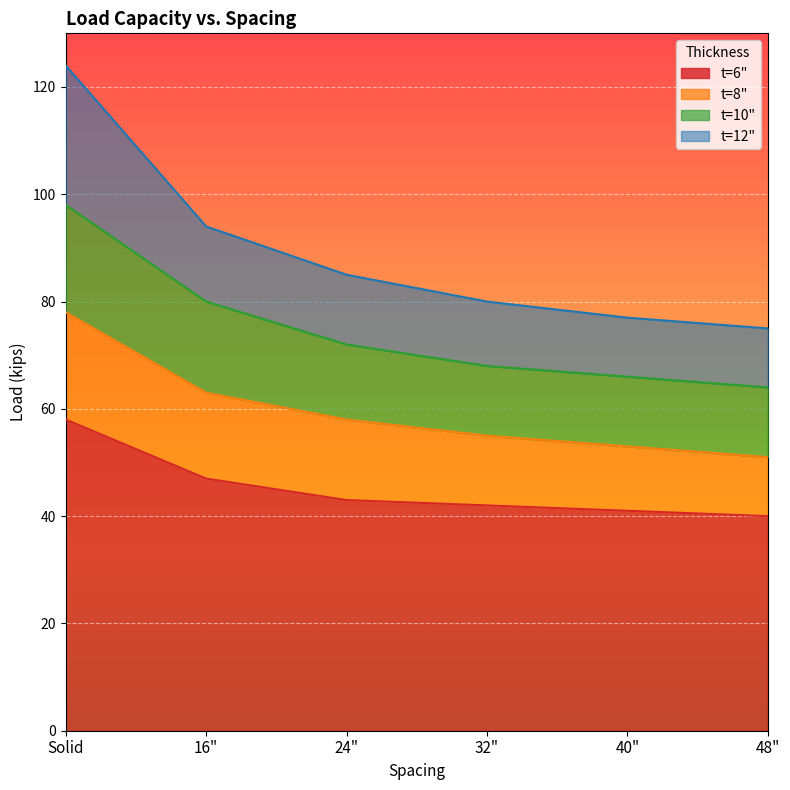

Which has a higher value, 40" or 16"?

16"